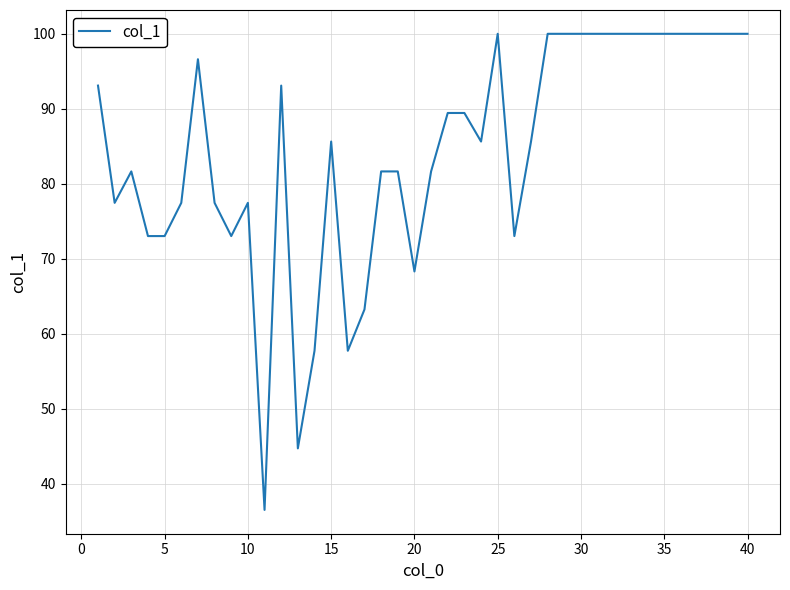

What is the difference between the maximum and minimum values?

63.5